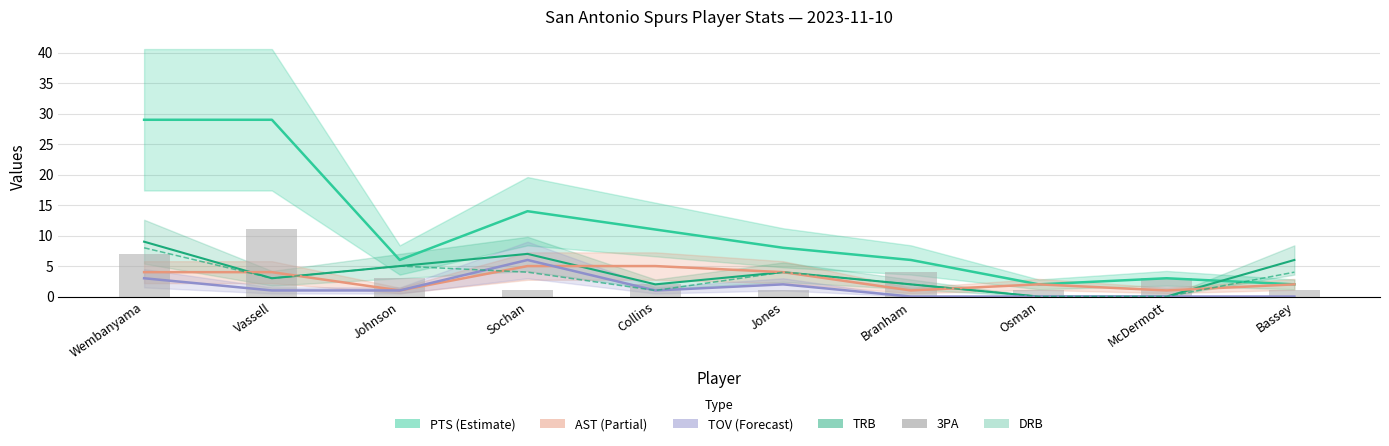

Between Sochan and Bassey, which series saw the biggest shift?

PTS